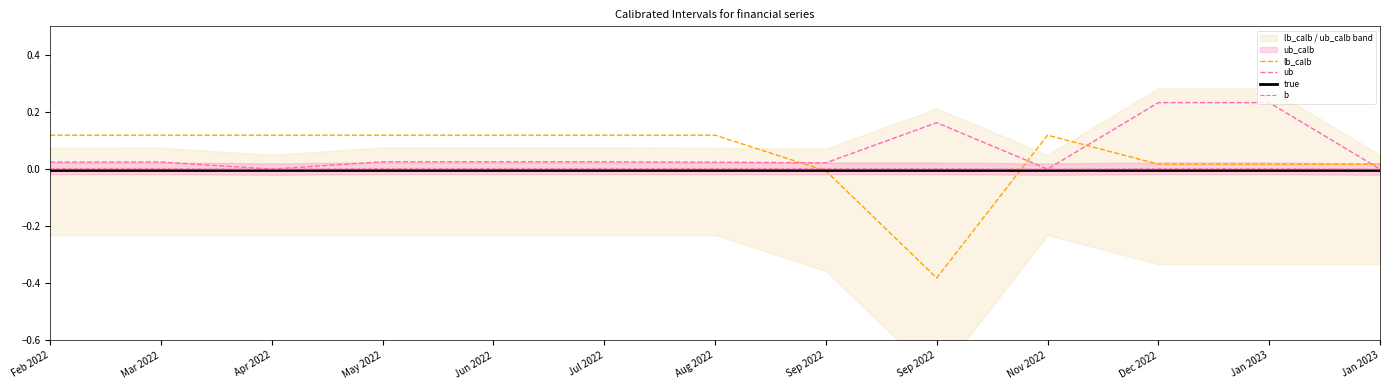

How many values in lb_calb are below zero?

2